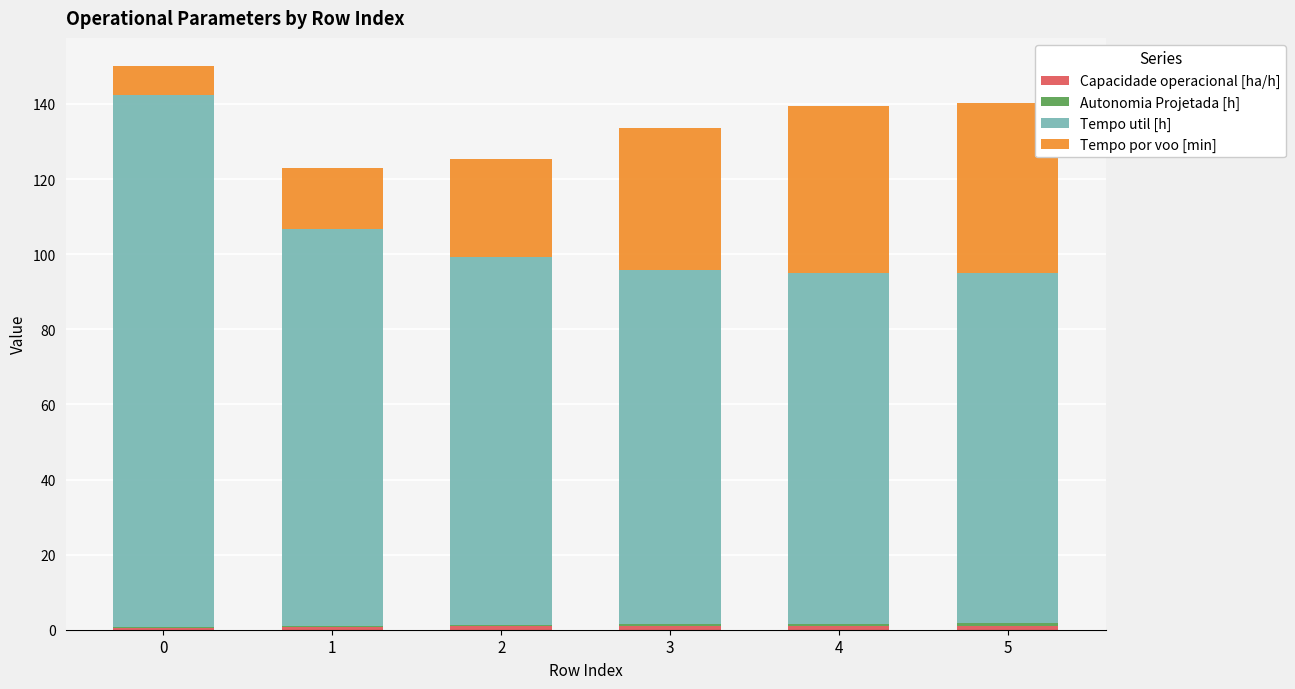

Read the Tempo por voo [min] value at 3.

37.8